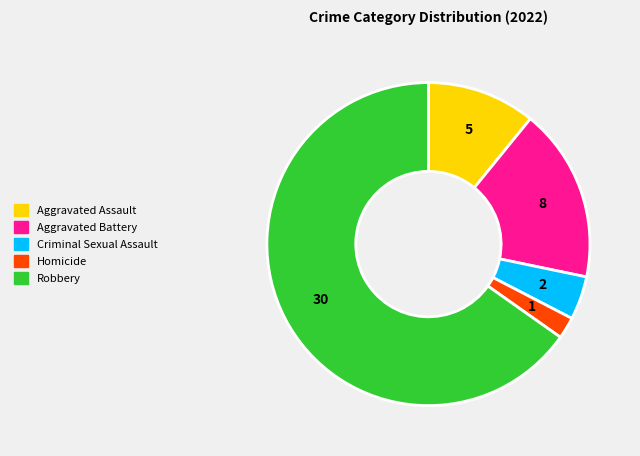

Do Aggravated Battery and Robbery together represent more than half of the pie?

Yes